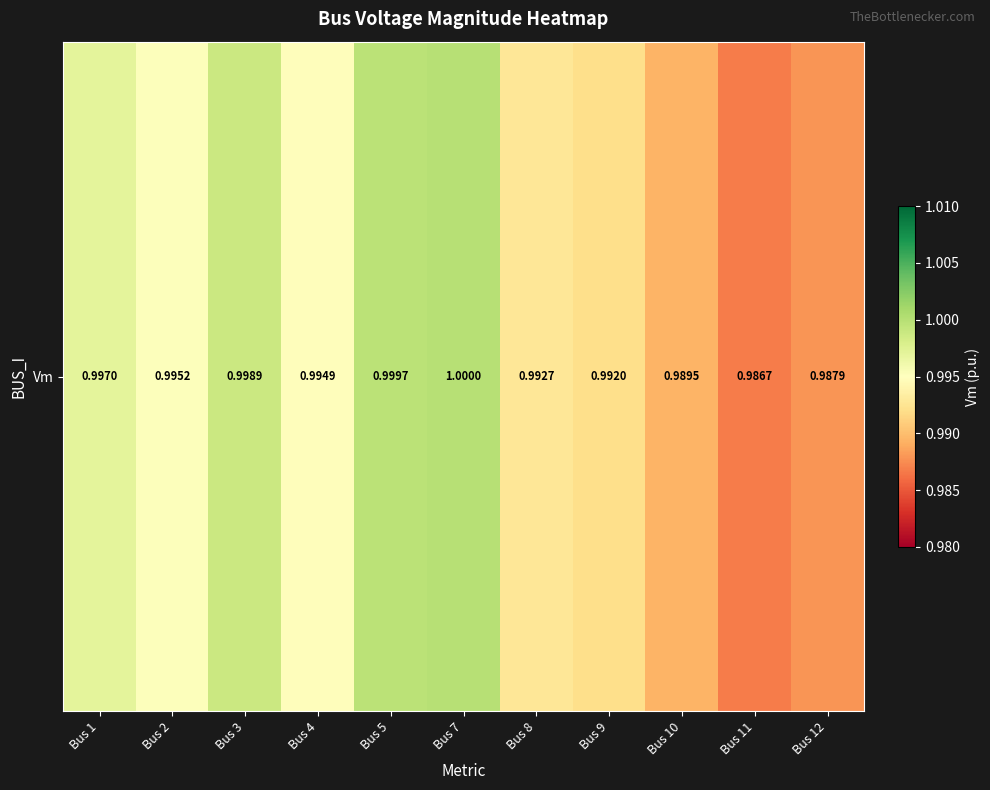

Read the value at Bus 5.

1.0